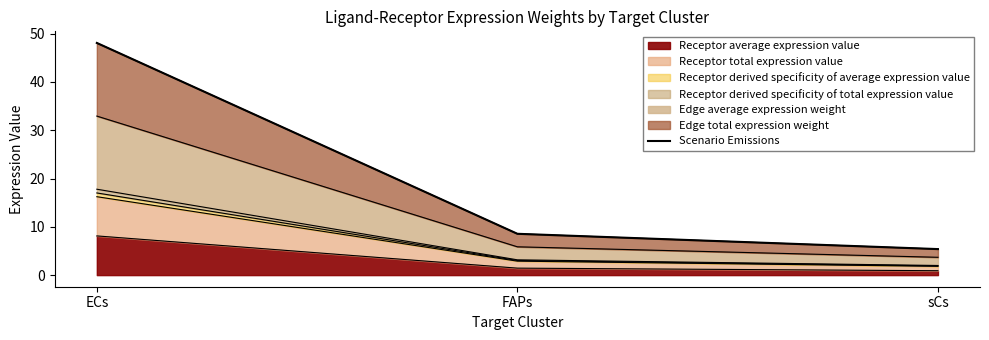

Does the chart have visible grid lines?

No